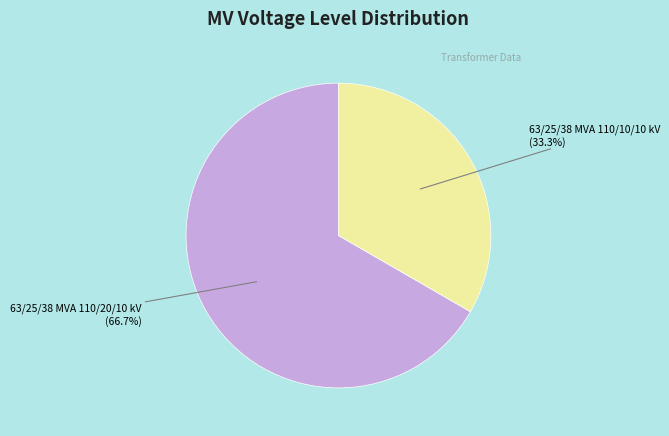

Which has a higher value, 63/25/38 MVA 110/10/10 kV or 63/25/38 MVA 110/20/10 kV?

63/25/38 MVA 110/20/10 kV